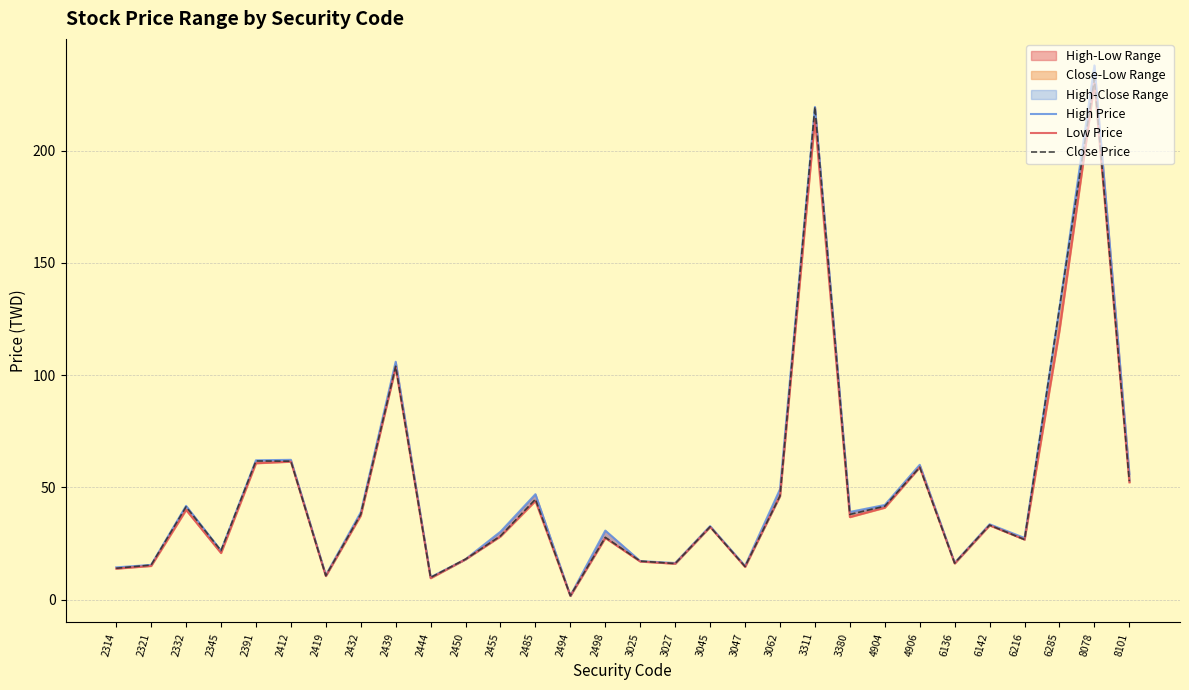

True or false: Low Price has a value of 291.0 at 3311.

False